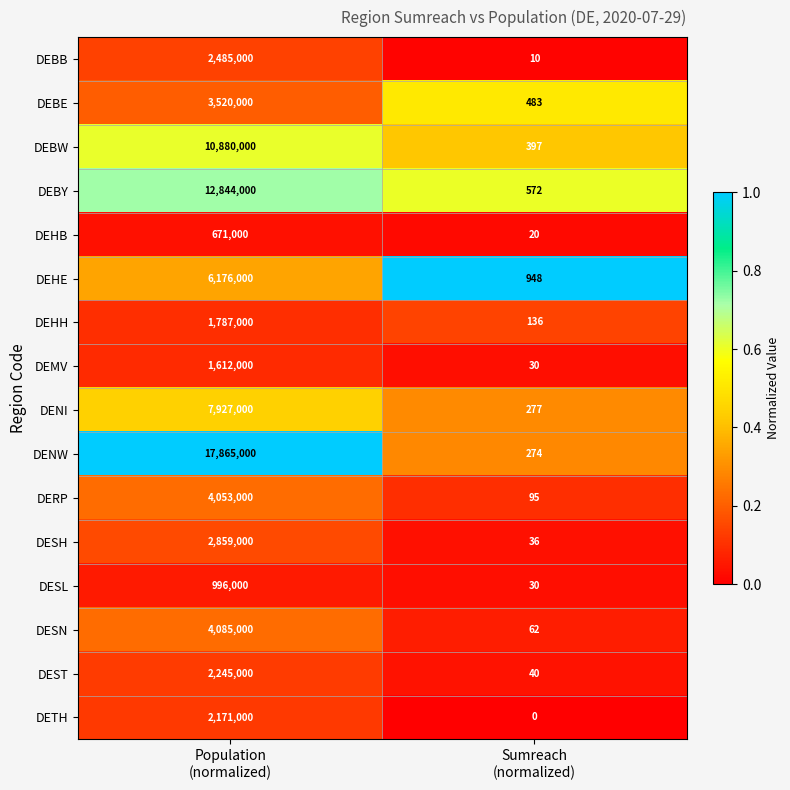

What is the difference between the maximum and minimum values in the DEST series?

2244960